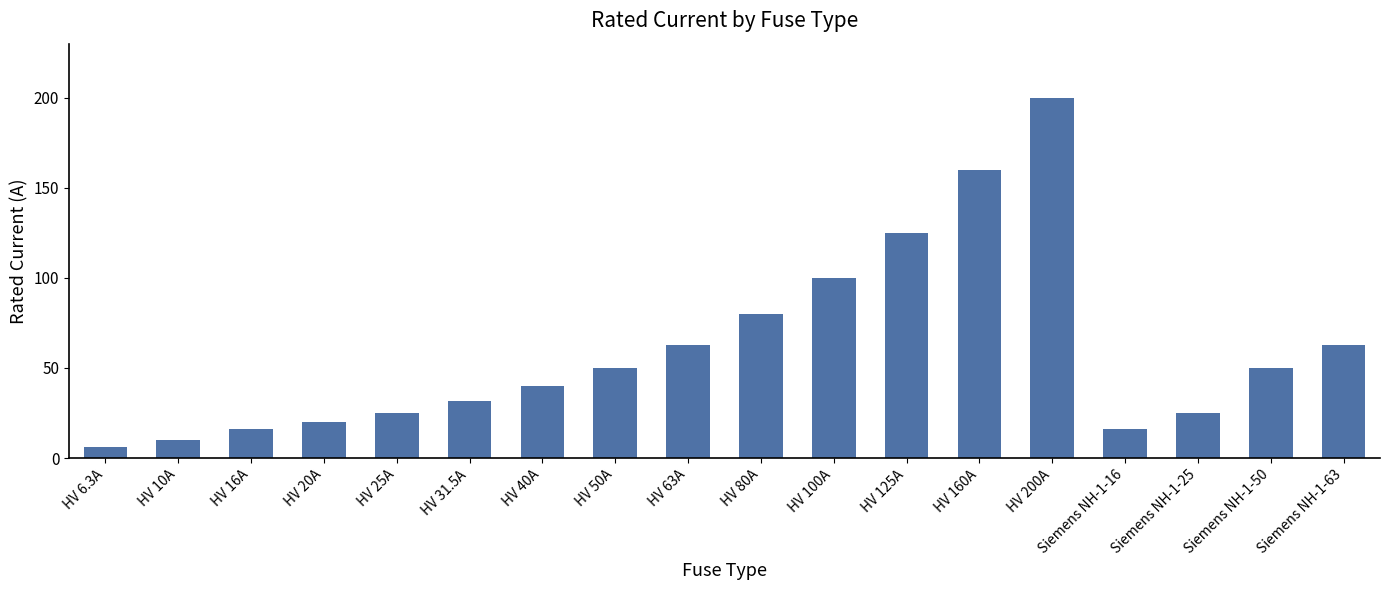

Which category has the lowest value across all series?

HV 6.3A